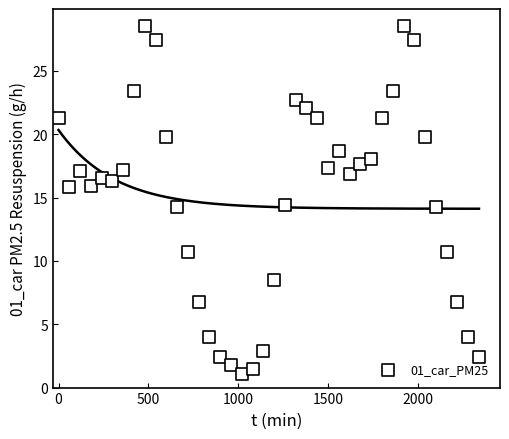

What is the range of X values (max minus min)?

2340.0